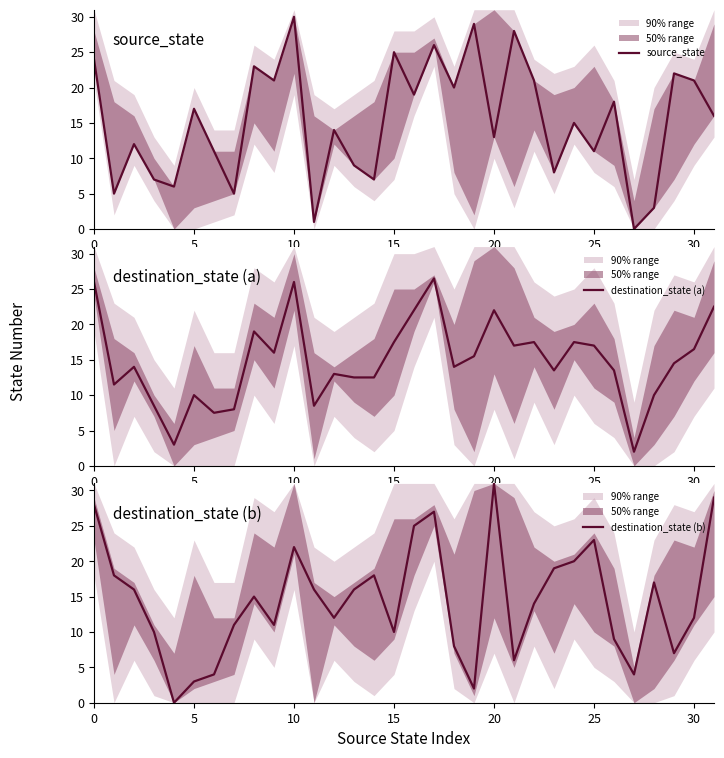

Read the destination_state (a) value at 0.

26.0